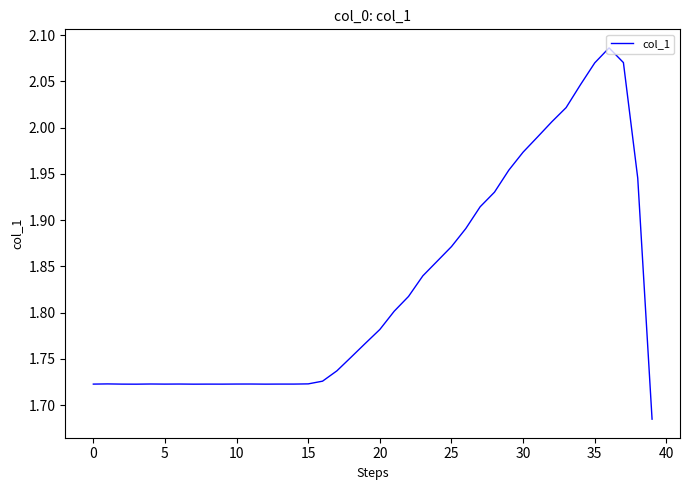

What is the difference between the maximum and minimum values?

0.4